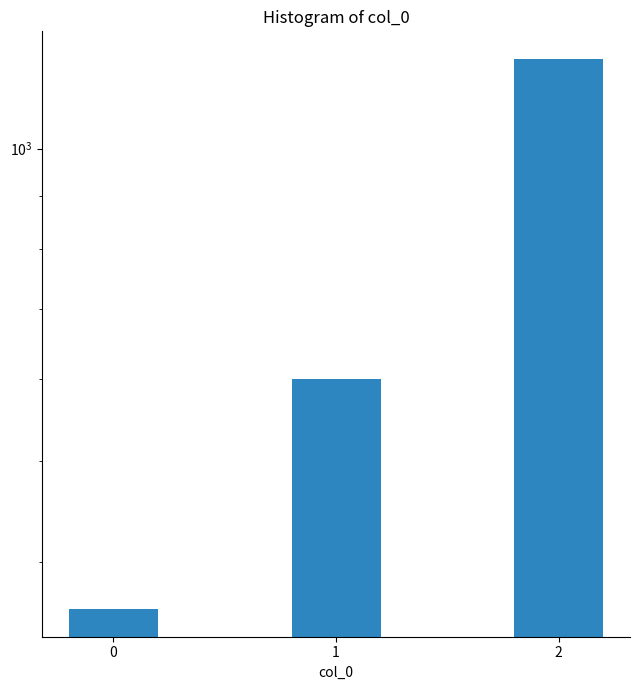

Reading left to right, transcribe all the data shown in this chart.

360	600	1220